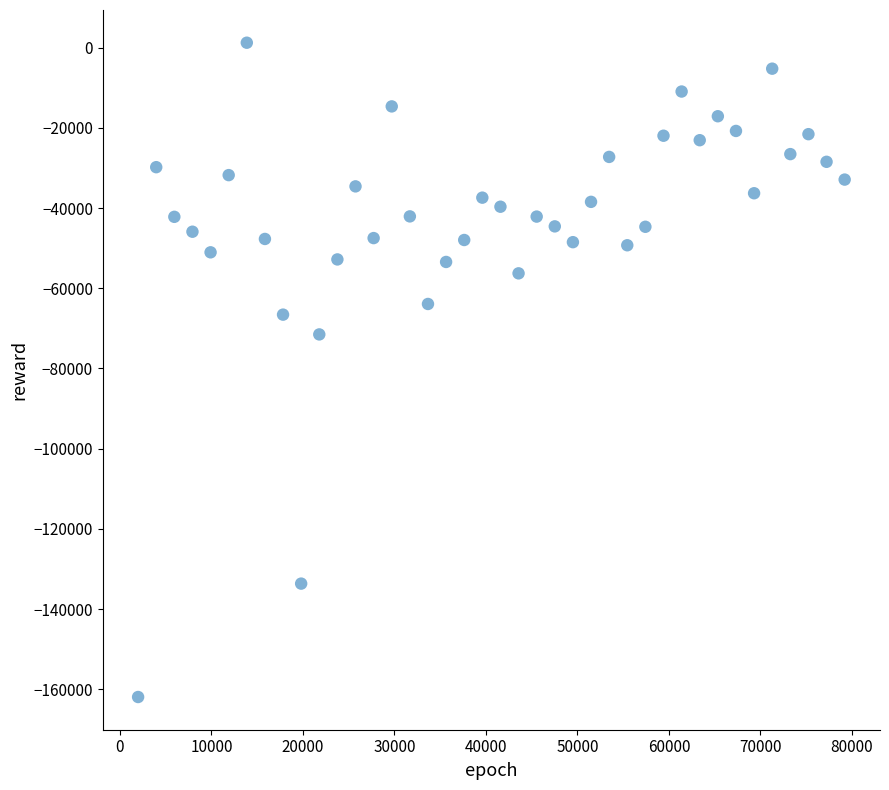

What is the range of X values (max minus min)?

77220.0